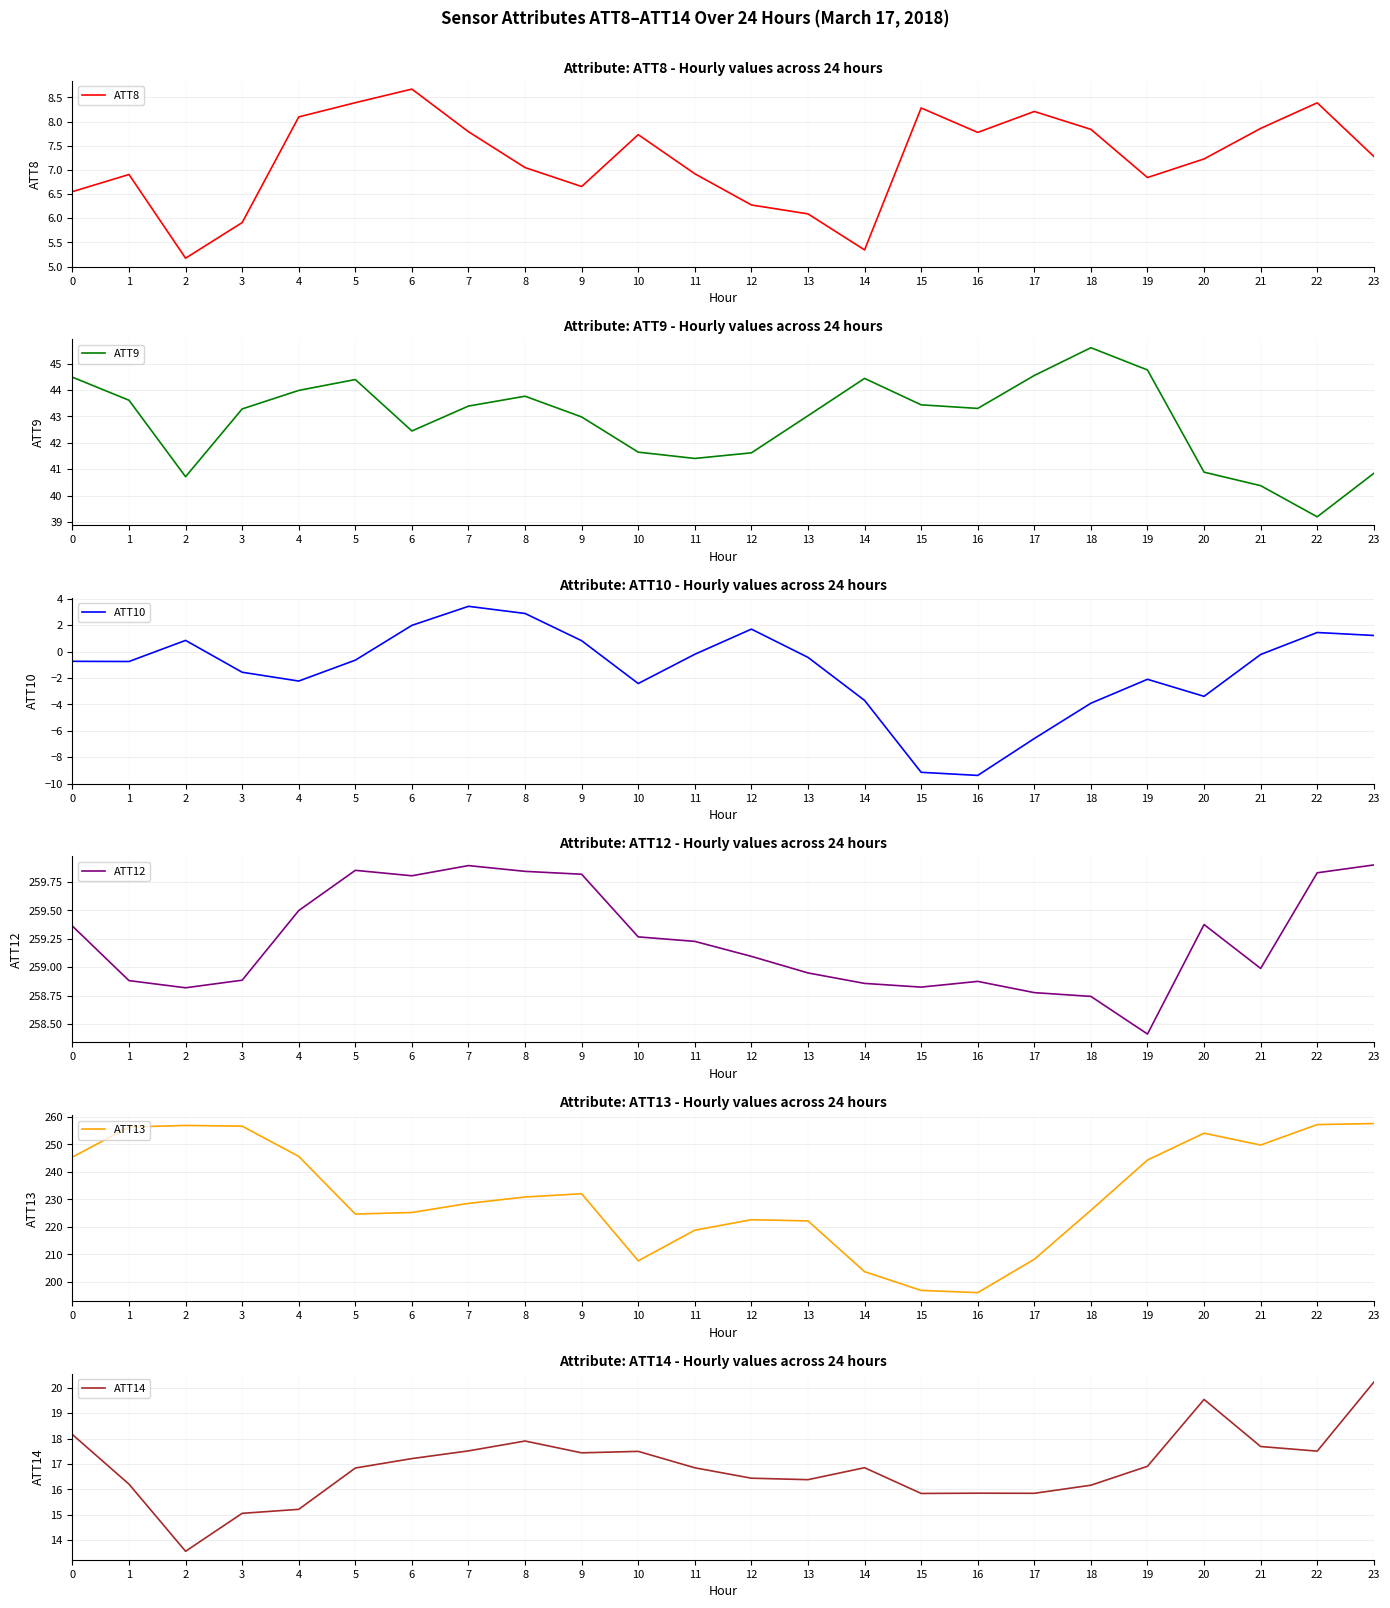

How many lines are shown in the chart?

6